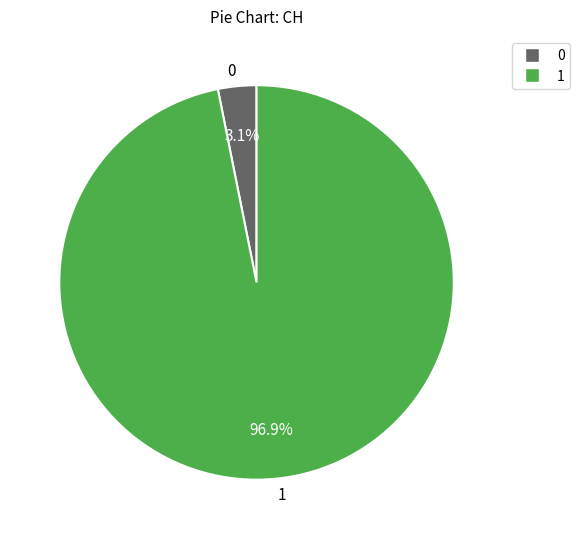

Which slice represents more than half of the pie?

1